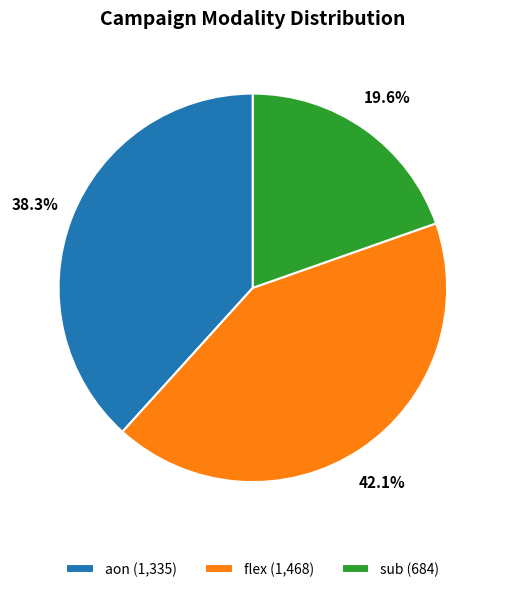

Which has a higher value, sub or flex?

flex